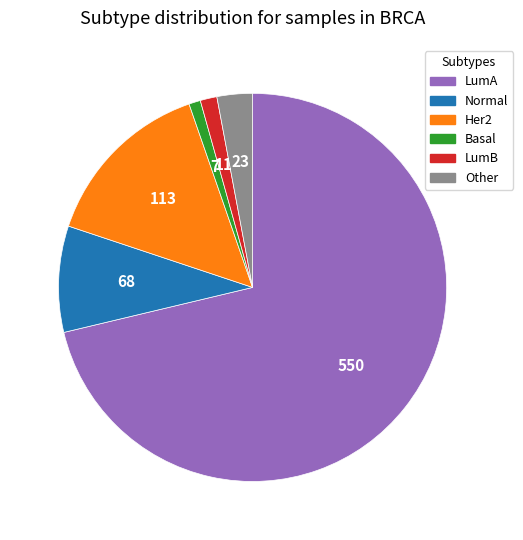

How many segments does this pie chart have?

6